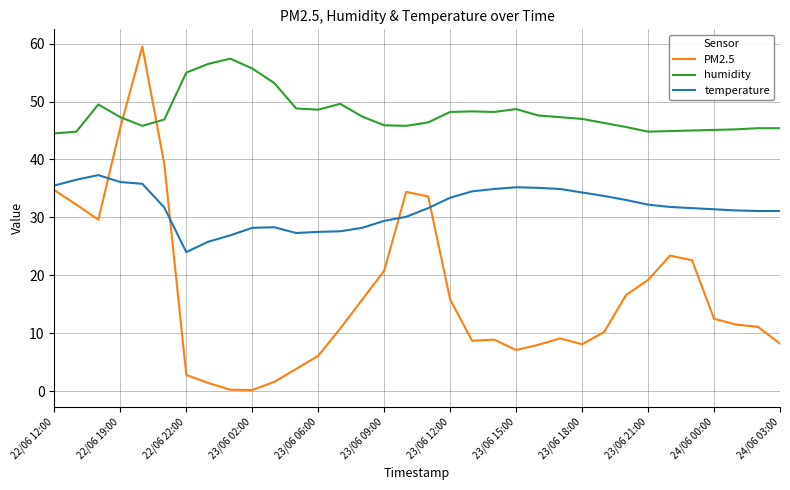

Which series ends up on top after the final intersection of PM2.5 and humidity?

humidity